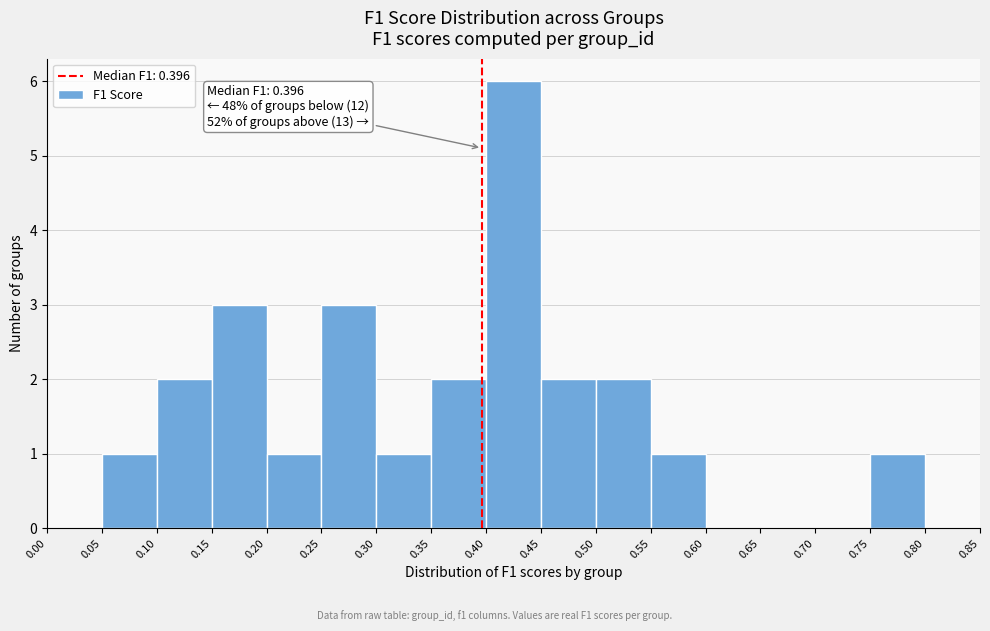

Over which range of the x-axis is the bar tallest?

0.40 to 0.45